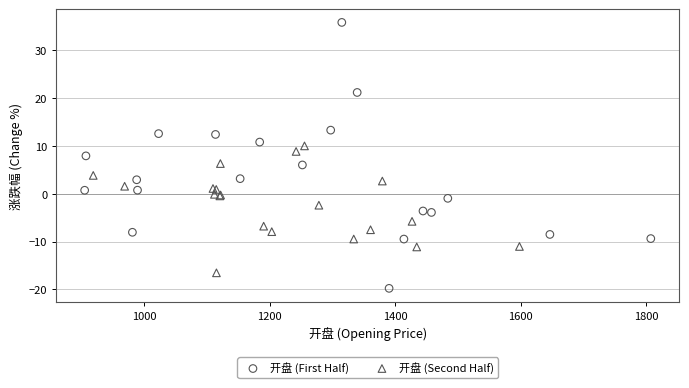

Which series reaches the maximum Y coordinate?

开盘 (First Half)